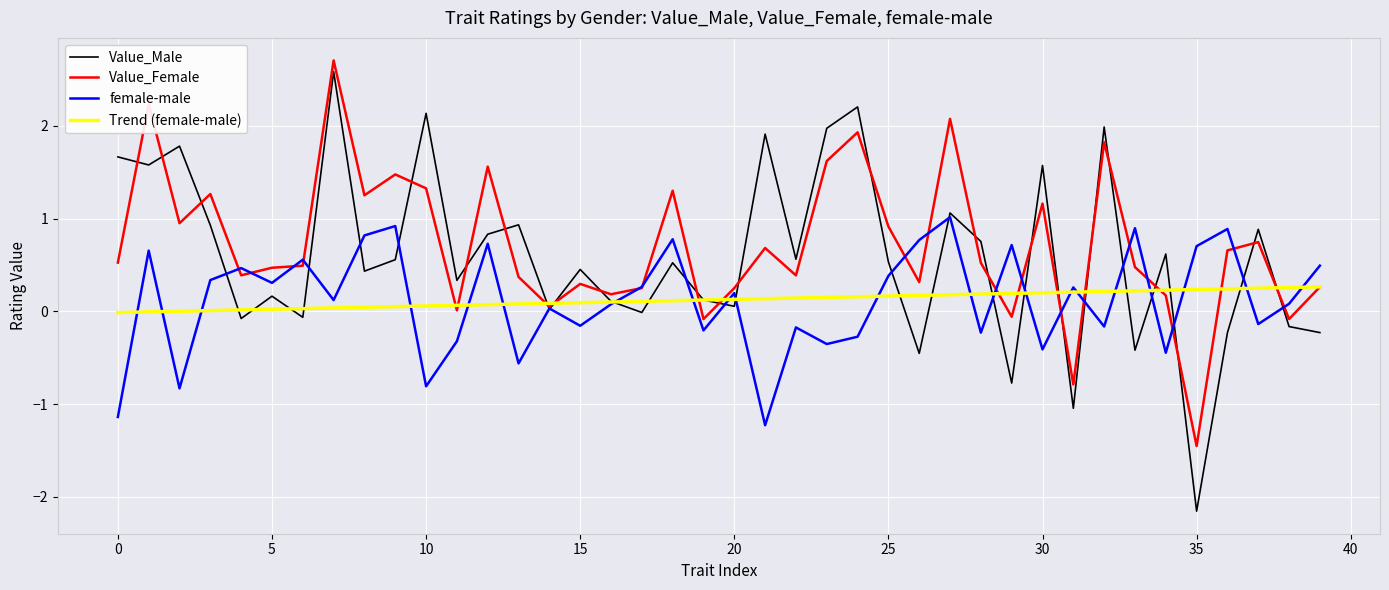

After their last crossing, which series has the higher values: Trend (female-male) or Value_Male?

Trend (female-male)